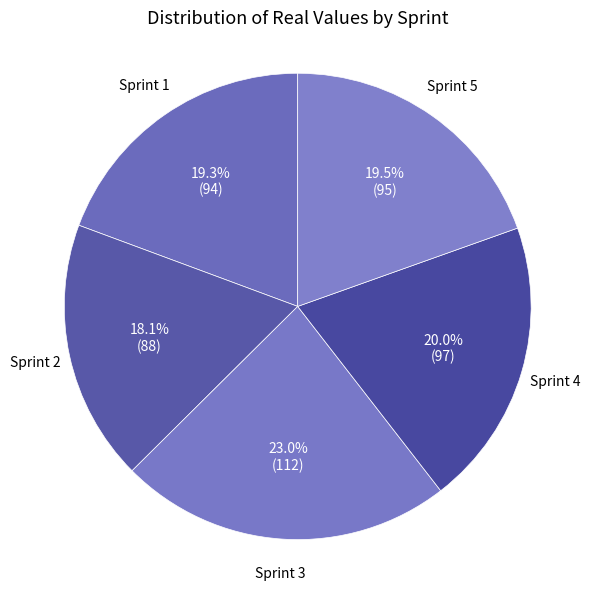

How much of the chart is everything except Sprint 1?

80.7%